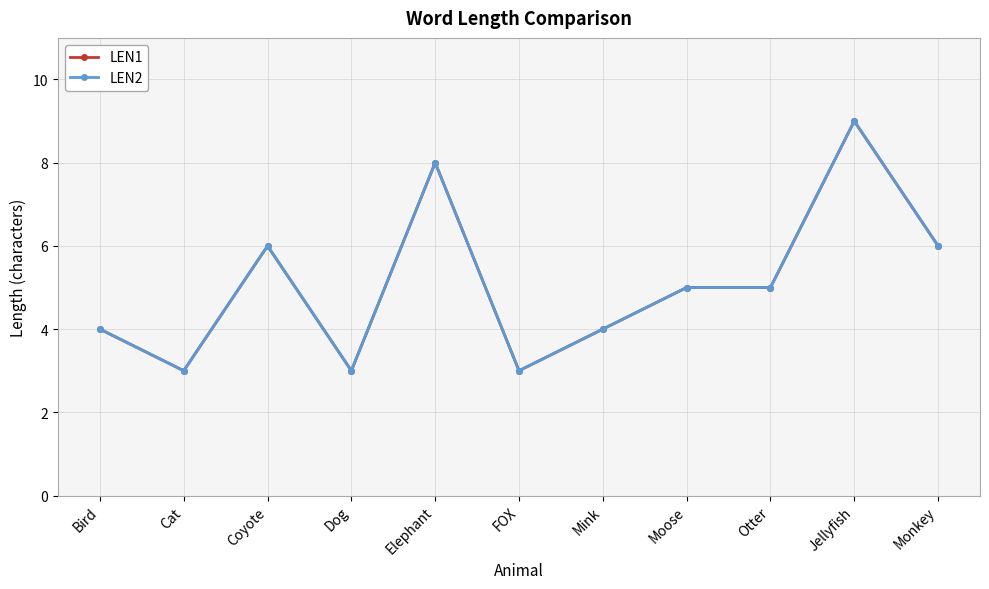

True or false: LEN2 and LEN1 intersect in this chart.

False